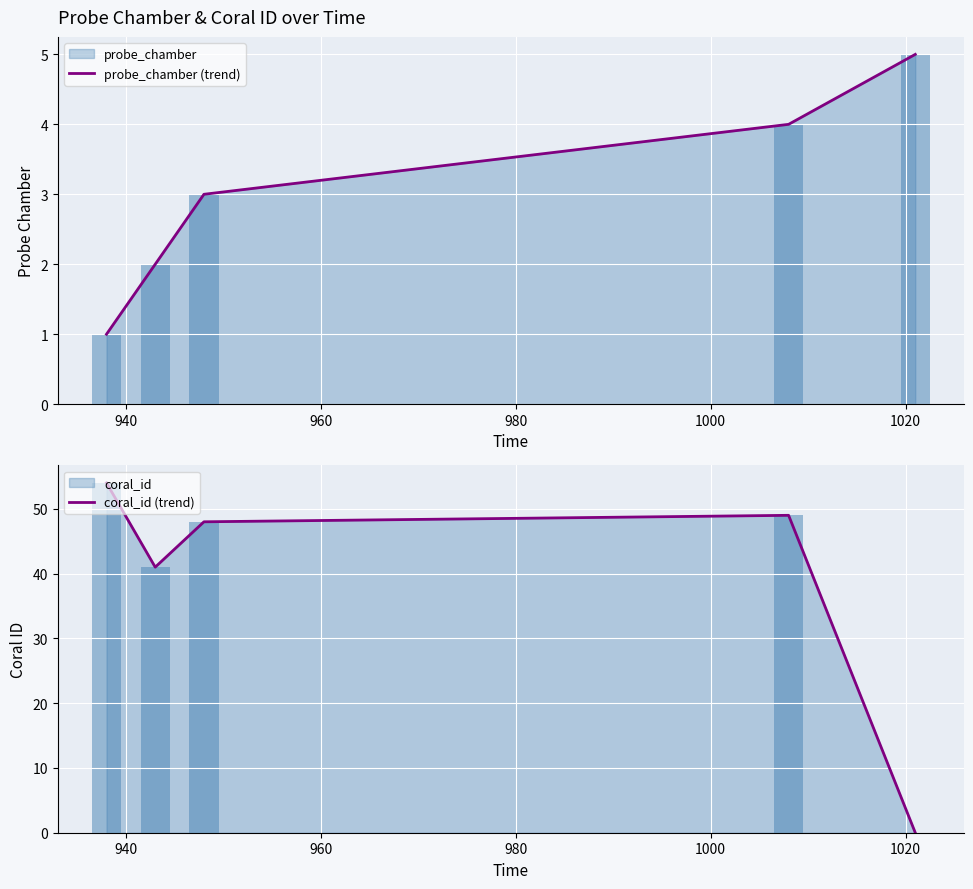

What is the maximum value for probe_chamber (trend)?

5